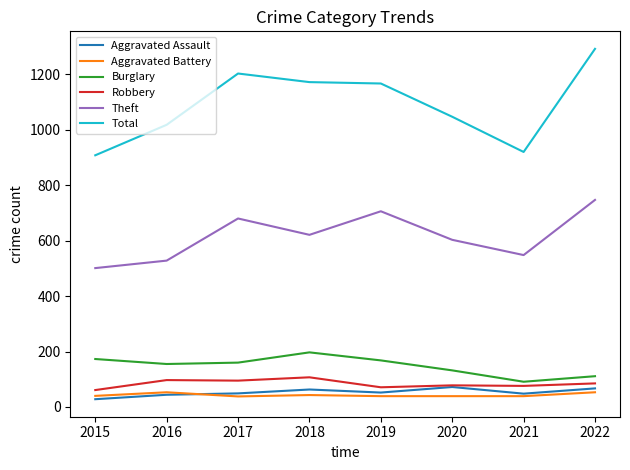

What is the difference between the second highest and second lowest values in the Burglary series?

62